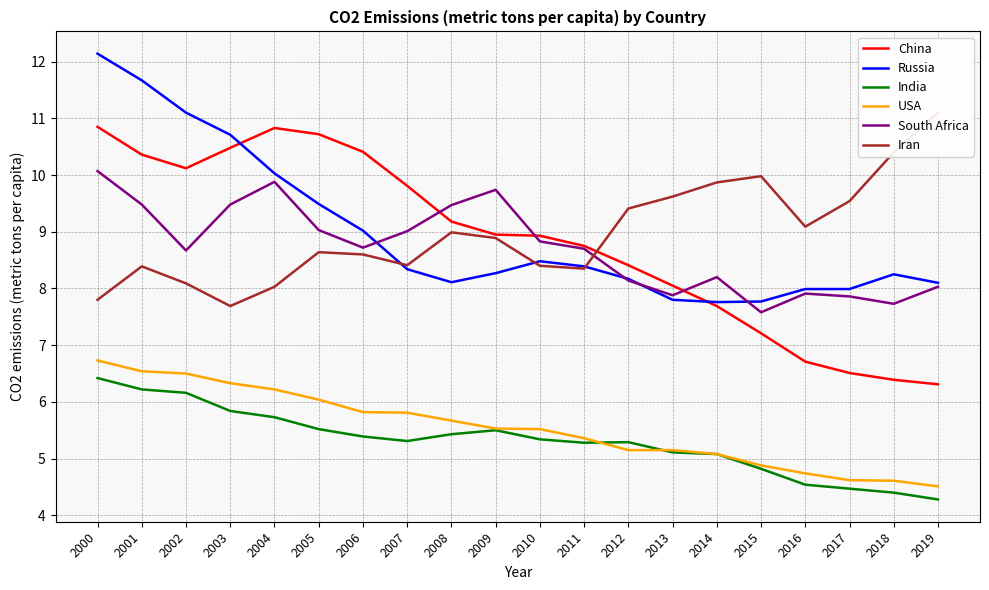

Reading left to right, extract all data points from this chart.

China: 10.8	10.4	10.1	10.5	10.8	10.7	10.4	9.8	9.2	8.9	8.9	8.8	8.4	8.1	7.7	7.2	6.7	6.5	6.4	6.3
Russia: 12.1	11.7	11.1	10.7	10.0	9.5	9.0	8.3	8.1	8.3	8.5	8.4	8.2	7.8	7.8	7.8	8.0	8.0	8.2	8.1
India: 6.4	6.2	6.2	5.8	5.7	5.5	5.4	5.3	5.4	5.5	5.3	5.3	5.3	5.1	5.1	4.8	4.5	4.5	4.4	4.3
USA: 6.7	6.5	6.5	6.3	6.2	6.0	5.8	5.8	5.7	5.5	5.5	5.4	5.2	5.2	5.1	4.9	4.7	4.6	4.6	4.5
South Africa: 10.1	9.5	8.7	9.5	9.9	9.0	8.7	9.0	9.5	9.7	8.8	8.7	8.1	7.9	8.2	7.6	7.9	7.9	7.7	8.0
Iran: 7.8	8.4	8.1	7.7	8.0	8.6	8.6	8.4	9.0	8.9	8.4	8.3	9.4	9.6	9.9	10.0	9.1	9.5	10.4	11.1